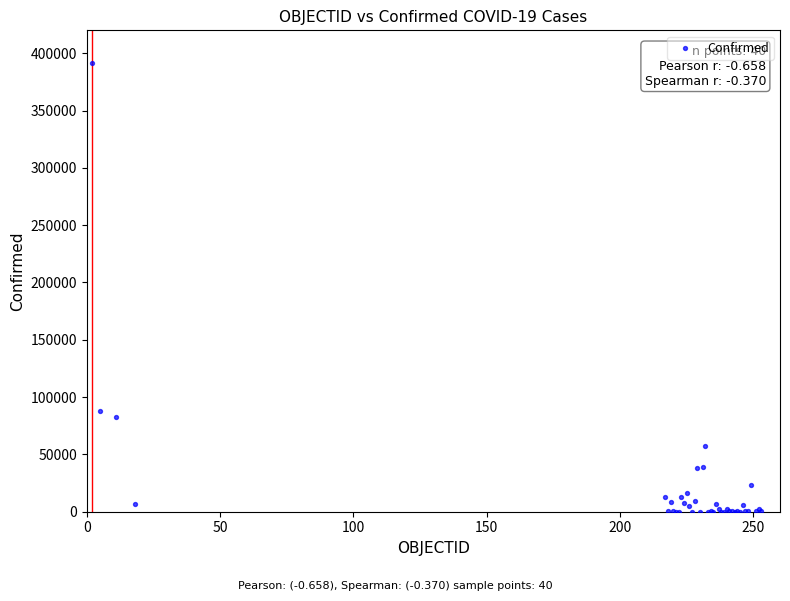

What Y value in the scatter plot is closest to 195620?

88201